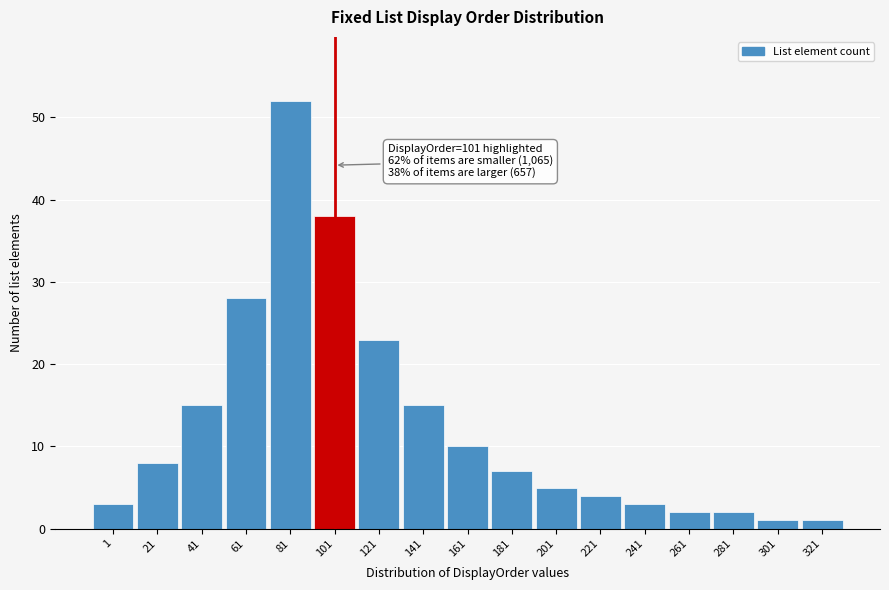

Reading left to right, transcribe all the data shown in this chart.

3	8	15	28	52	38	23	15	10	7	5	4	3	2	2	1	1